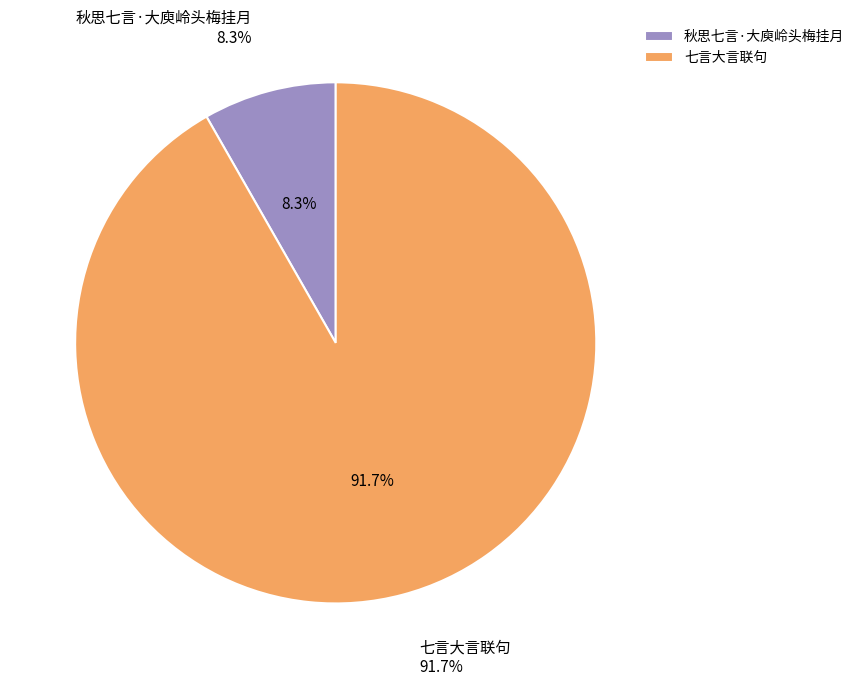

Rank the categories by value from lowest to highest.

秋思七言·大庾岭头梅挂月, 七言大言联句